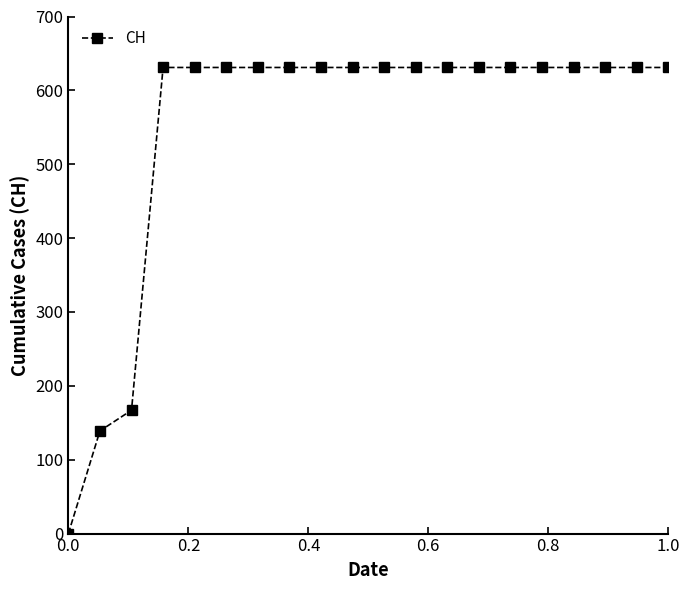

What is the maximum value shown in the chart?

631